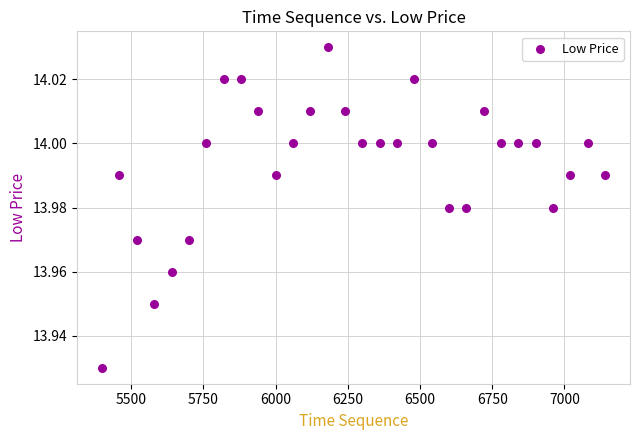

What is the range of X values (max minus min)?

1740.0